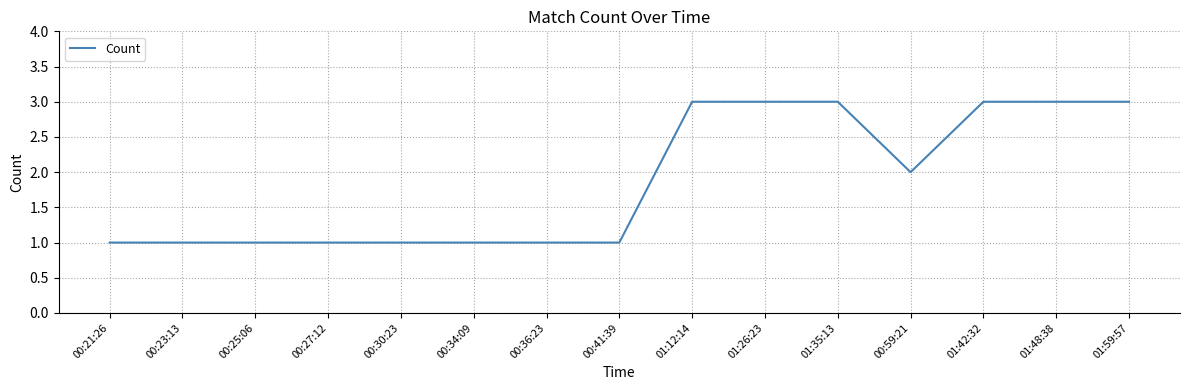

What is the change in value from 00:30:23 to 01:59:57?

+2